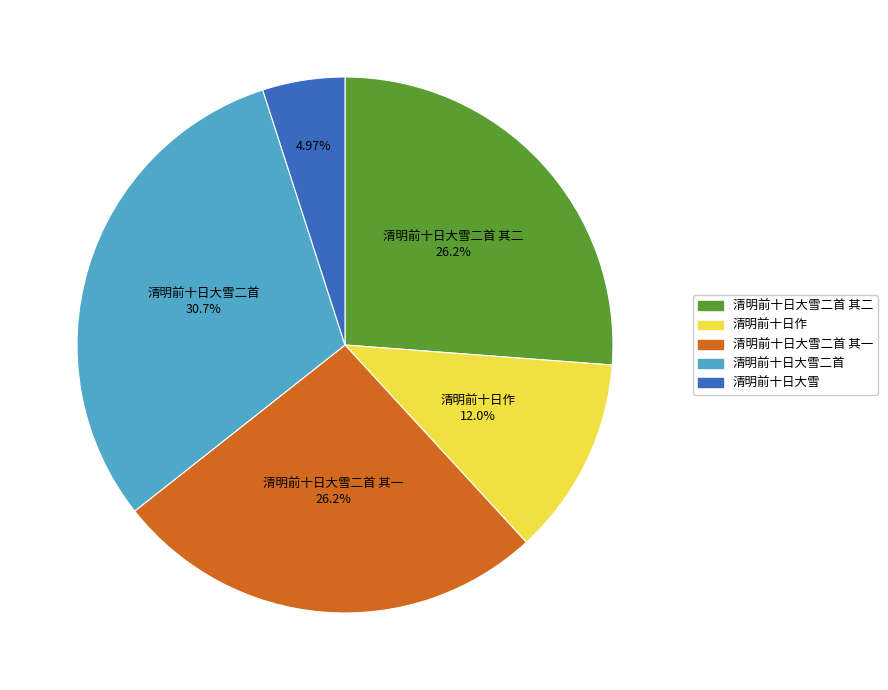

To the nearest percent, what percentage of the pie is 清明前十日大雪二首 其一?

26%